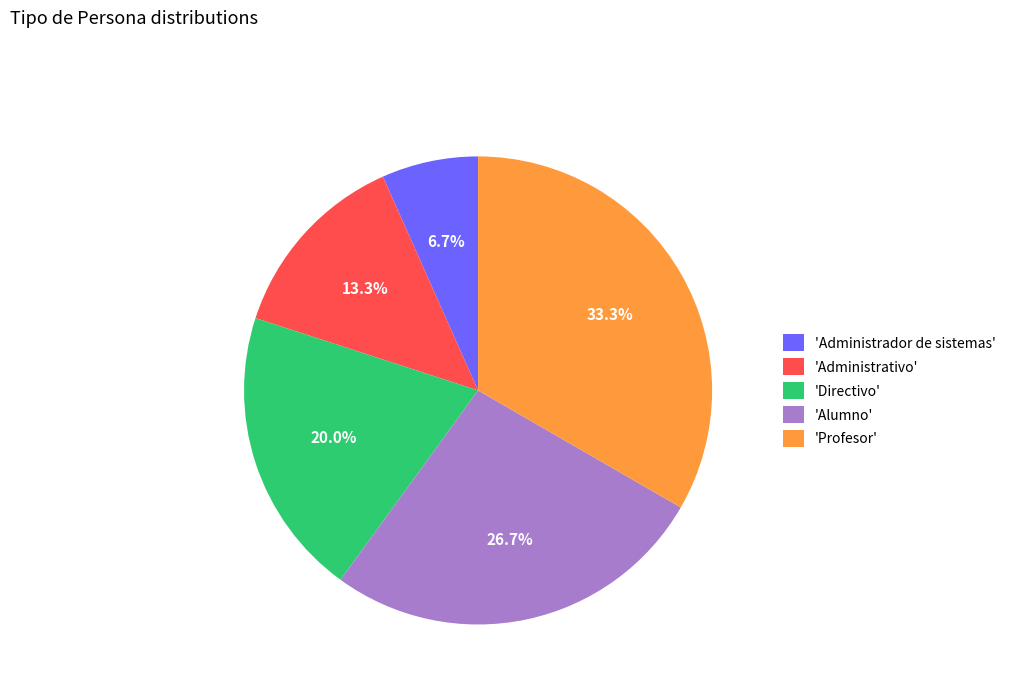

What is the total percentage of 'Alumno' and 'Directivo'?

46.7%